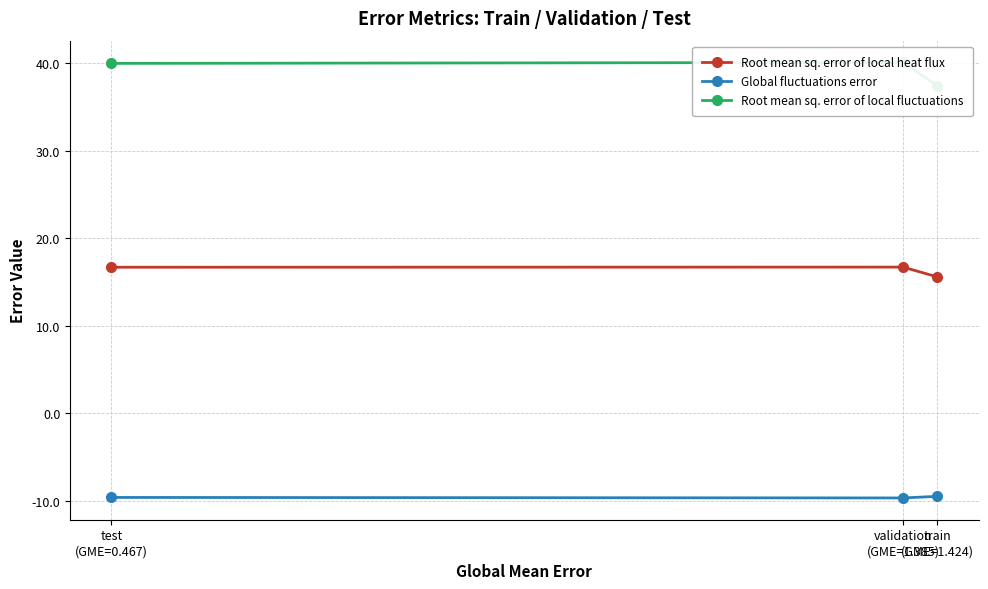

What are all the series names shown in the legend?

Root mean sq. error of local heat flux, Global fluctuations error, Root mean sq. error of local fluctuations